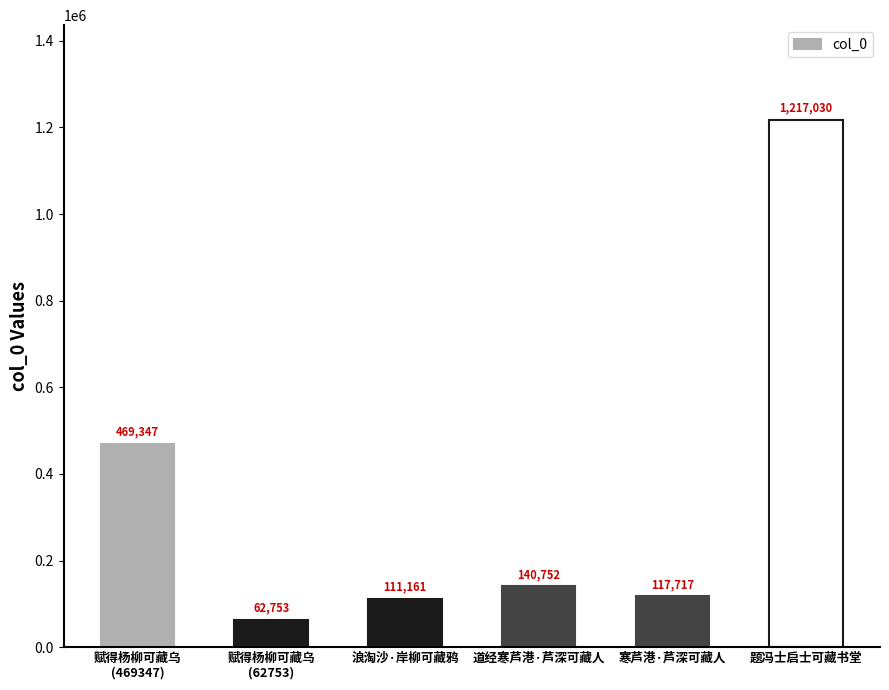

Which has a higher value, 赋得杨柳可藏乌
(62753) or 题冯士启士可藏书堂?

题冯士启士可藏书堂